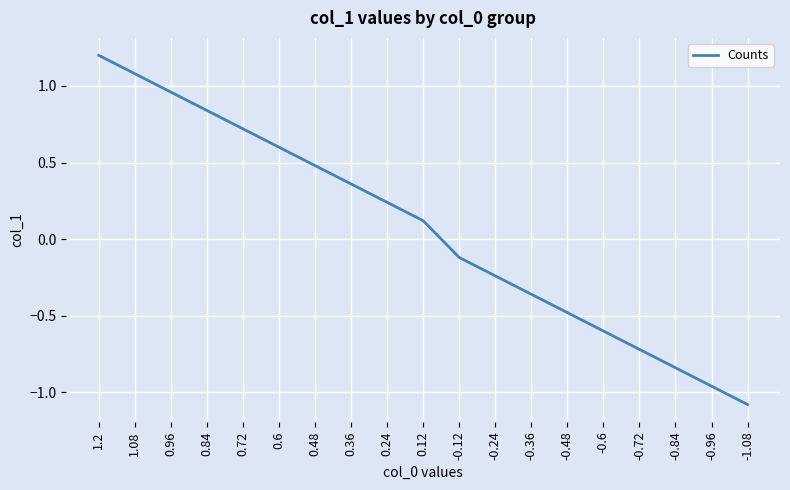

Where does the data first go above 0?

1.2